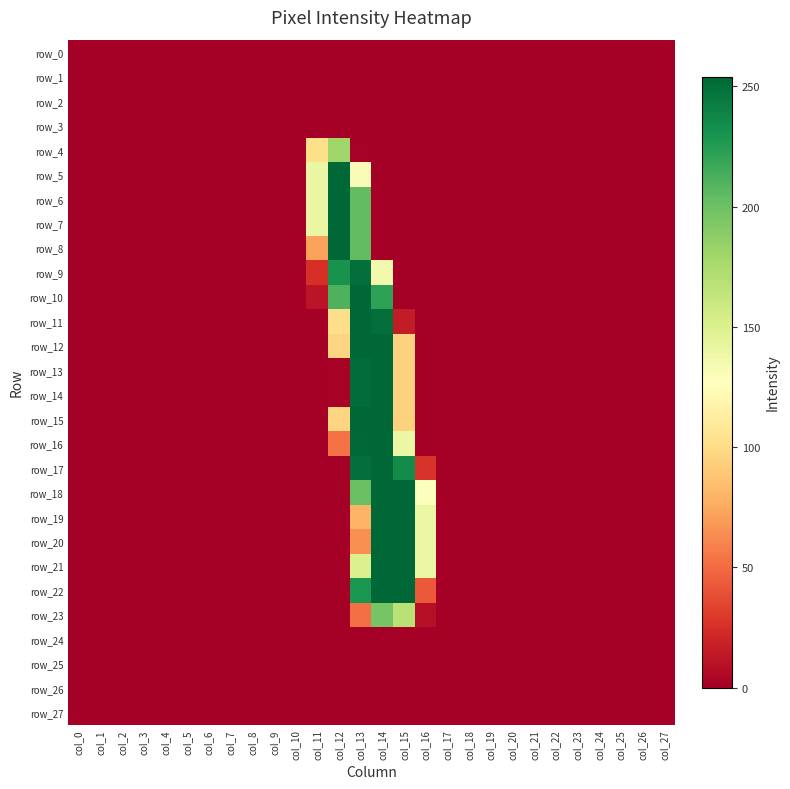

Where is row_4 nearest to the value 90?

col_11